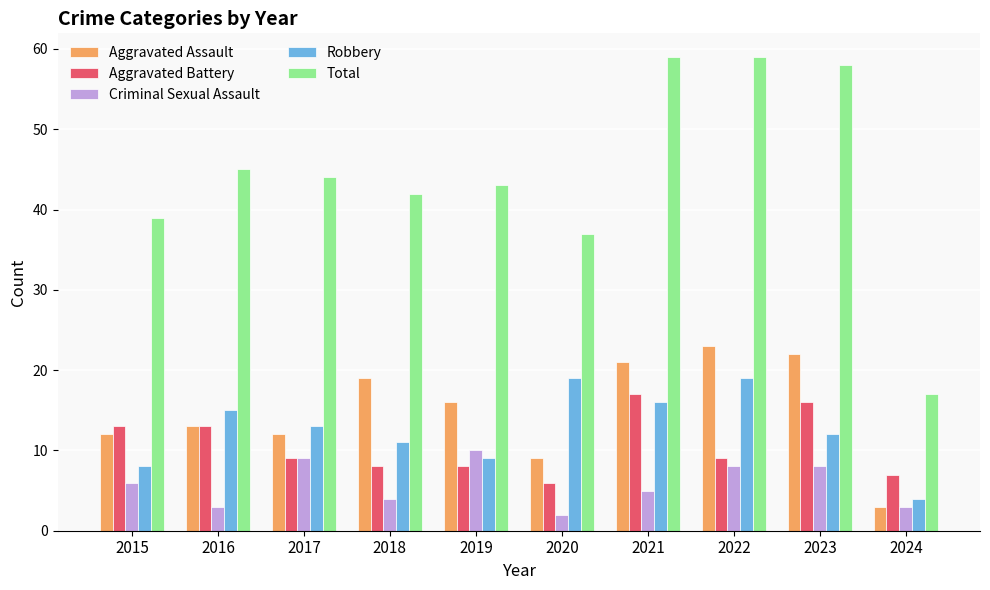

Reading right to left, transcribe all the data shown in this chart.

Aggravated Assault: 3	22	23	21	9	16	19	12	13	12
Aggravated Battery: 7	16	9	17	6	8	8	9	13	13
Criminal Sexual Assault: 3	8	8	5	2	10	4	9	3	6
Robbery: 4	12	19	16	19	9	11	13	15	8
Total: 17	58	59	59	37	43	42	44	45	39